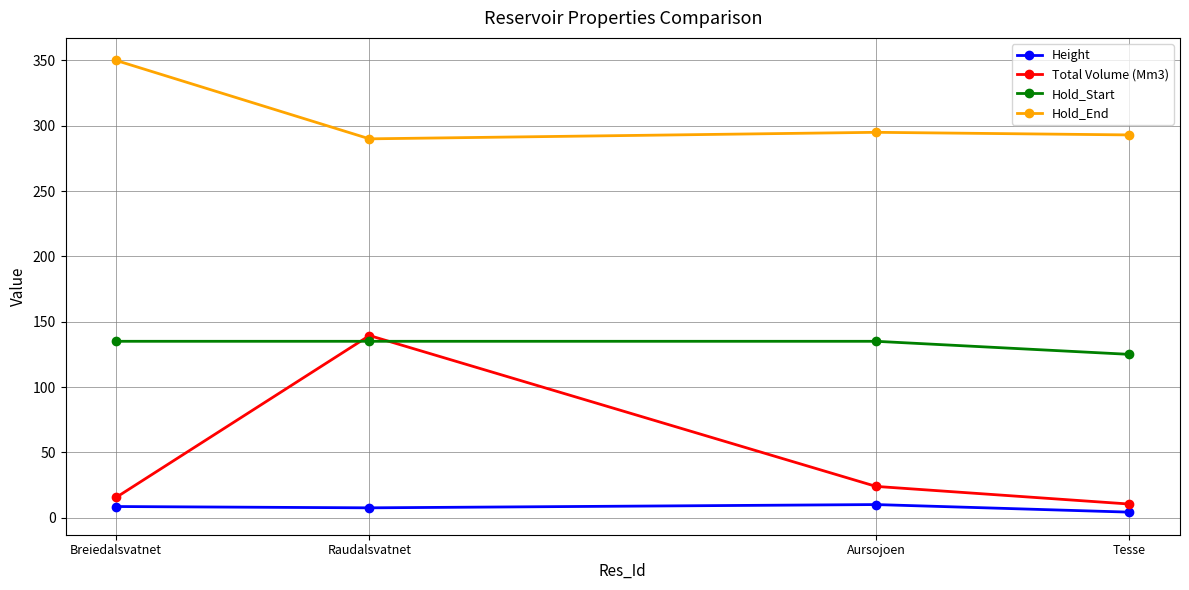

At which category is the sum across all series the highest?

Raudalsvatnet